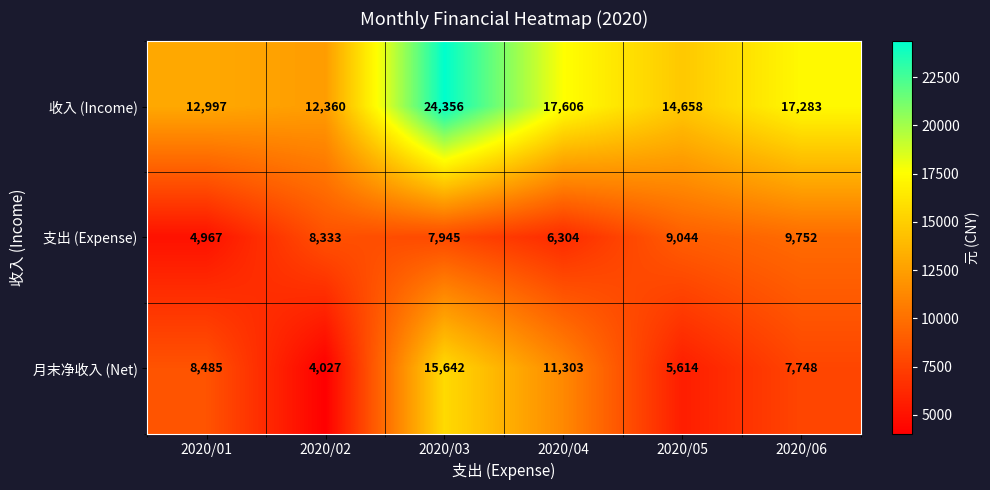

What value does the 收入 (Income) series have at 2020/01?

12997